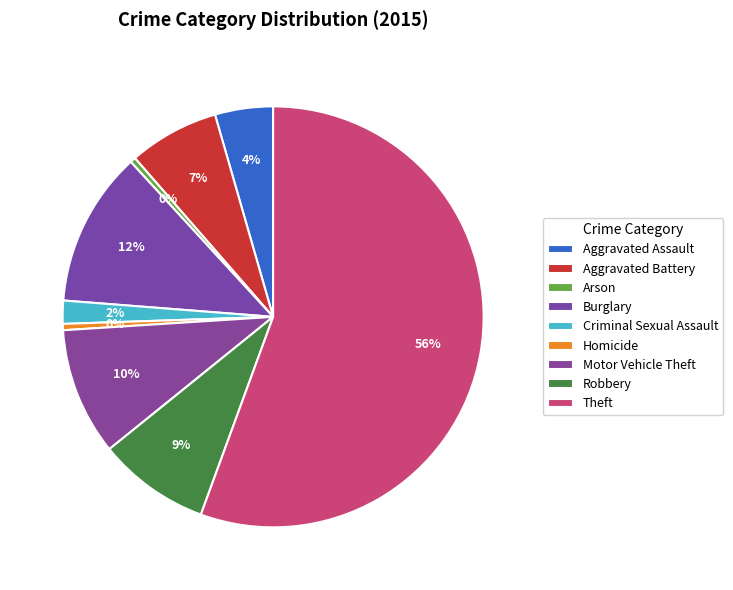

How many segments does this pie chart have?

9